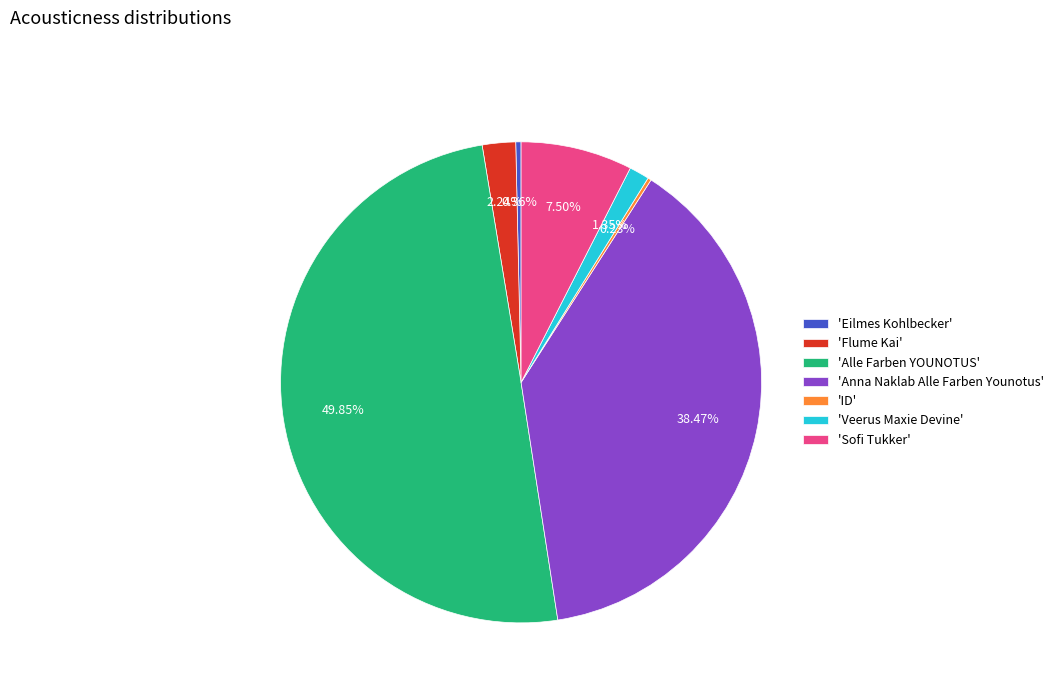

Between 'Sofi Tukker' and 'Anna Naklab Alle Farben Younotus', which is larger?

'Anna Naklab Alle Farben Younotus'